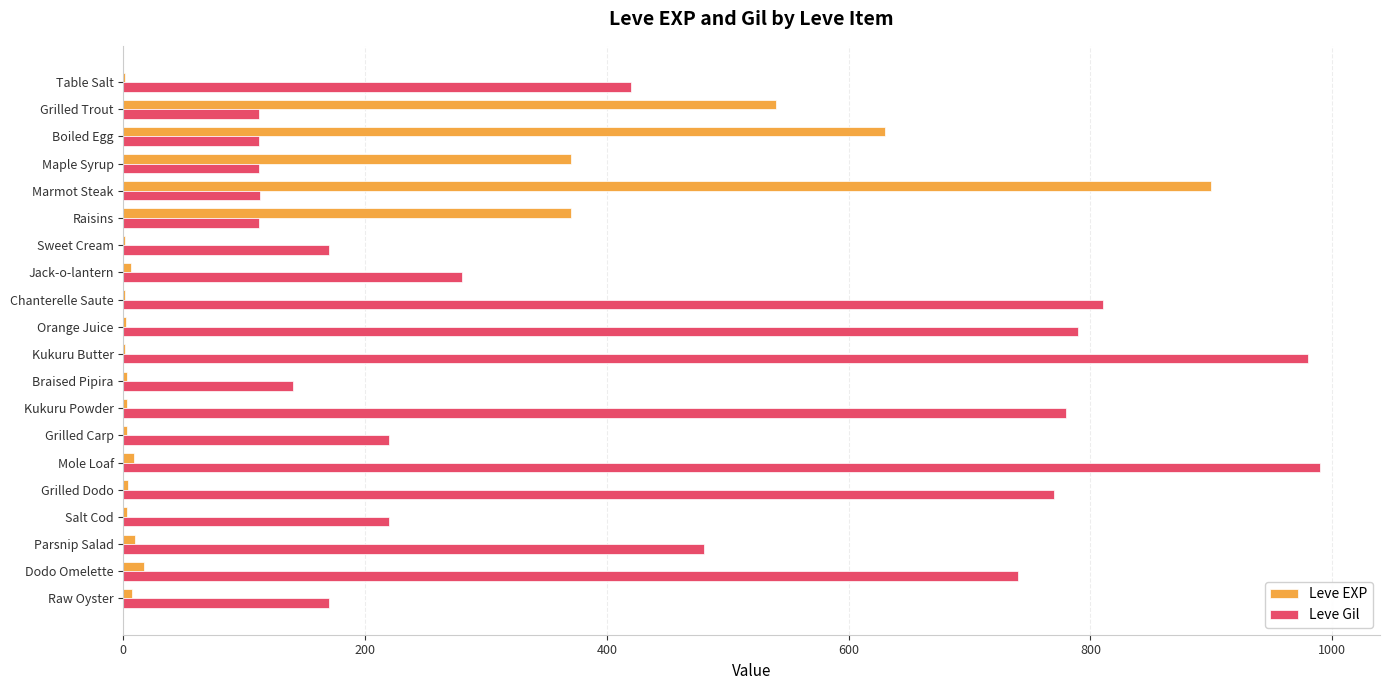

Which series has the largest range (max minus min)?

Leve EXP